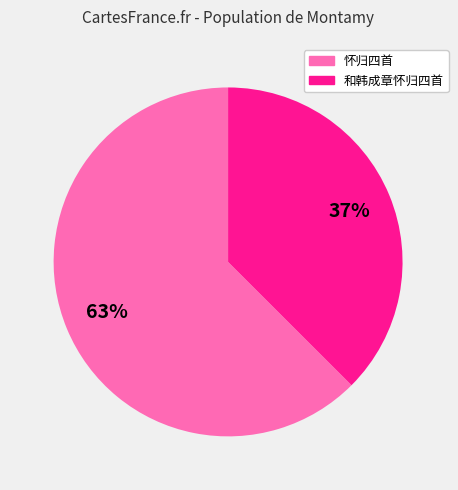

Is there any slice that represents more than half of the pie?

Yes